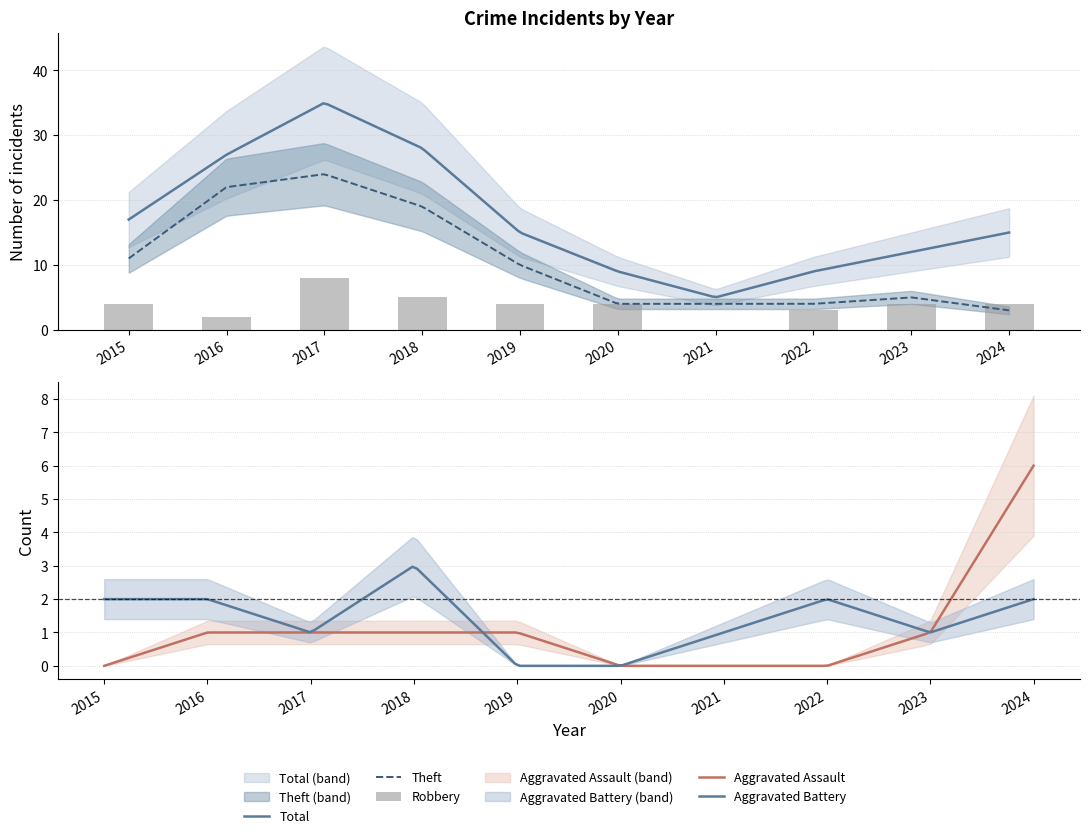

How many groups of bars are there?

10